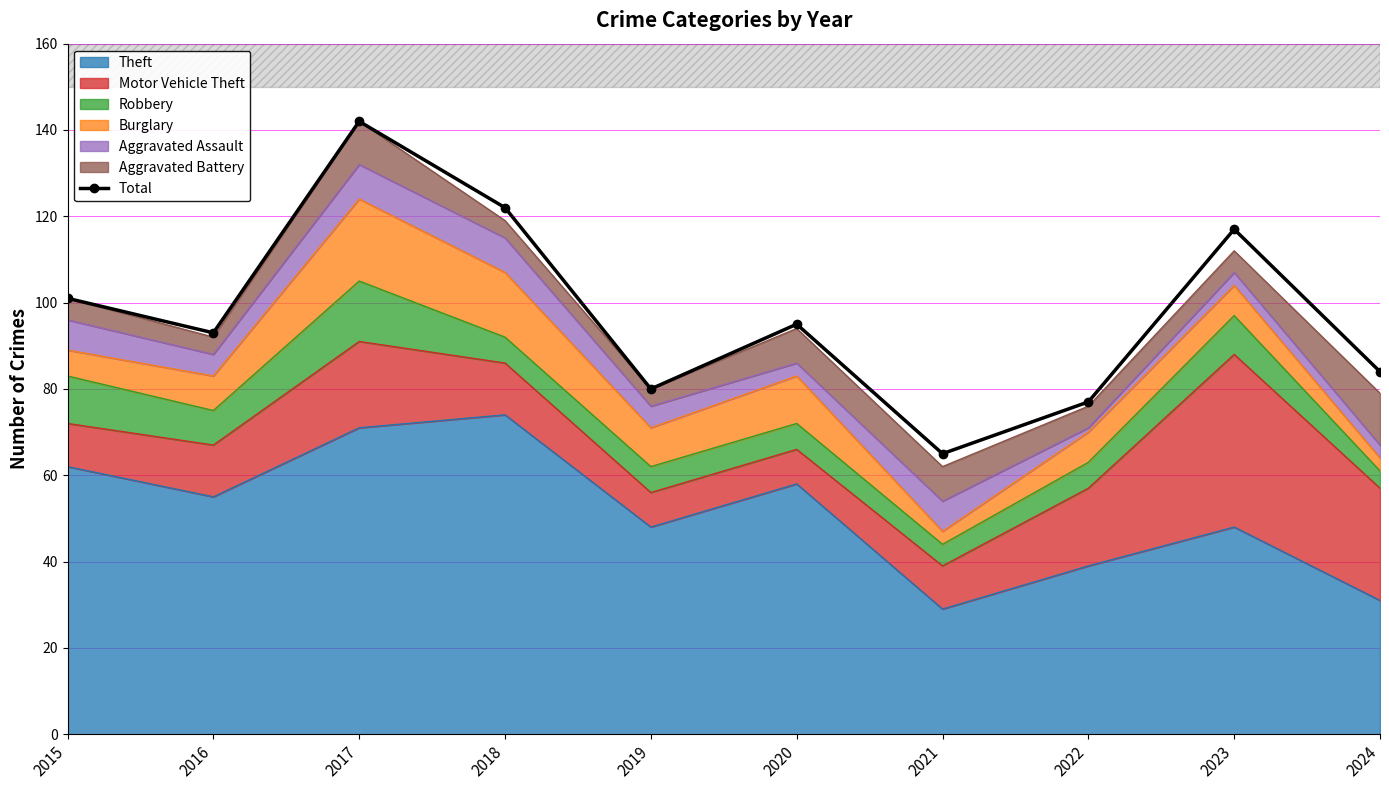

True or false: there are more than 1 points higher than both neighbors.

True